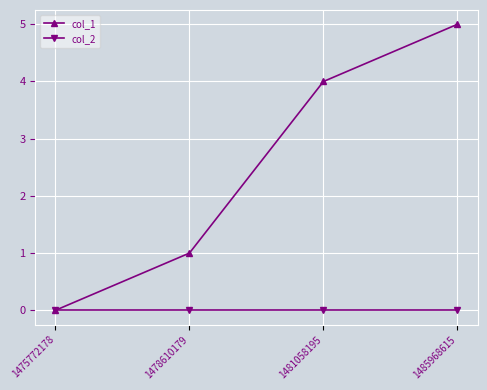

What is the spread (max minus min) of values at 1485968615?

5